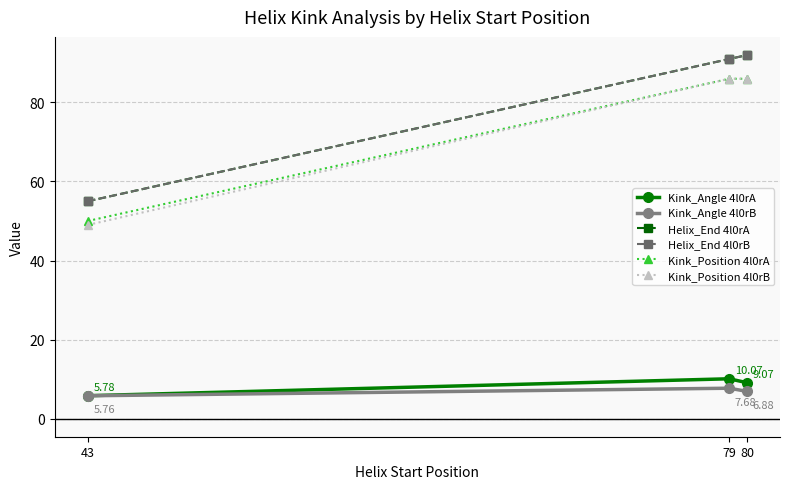

Reading left to right, transcribe all the data shown in this chart.

Kink_Angle 4l0rA: 5.8	10.1	9.1
Kink_Angle 4l0rB: 5.8	7.7	6.9
Helix_End 4l0rA: 55.0	91.0	92.0
Helix_End 4l0rB: 55.0	91.0	92.0
Kink_Position 4l0rA: 50.0	86.0	86.0
Kink_Position 4l0rB: 49.0	86.0	86.0